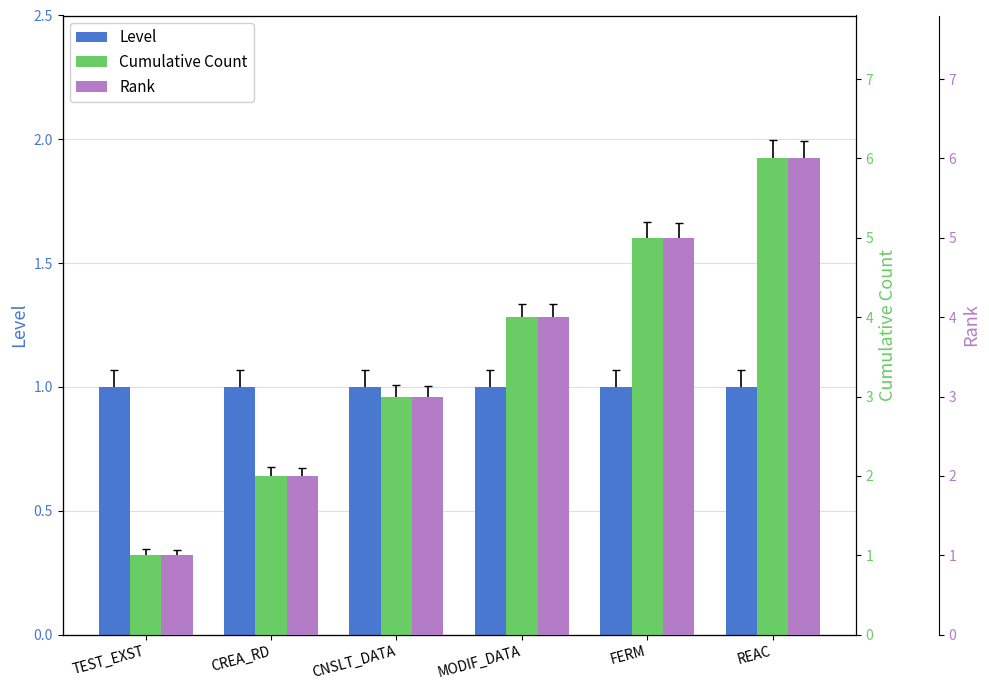

Between TEST_EXST and MODIF_DATA, which series saw the biggest shift?

Cumulative Count